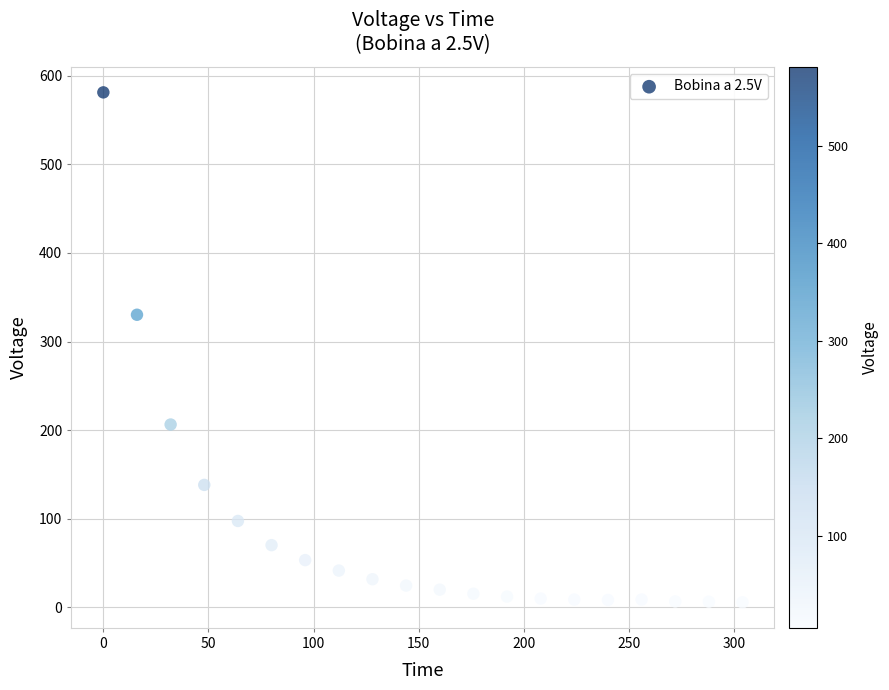

What is the range of Y values (max minus min)?

575.6